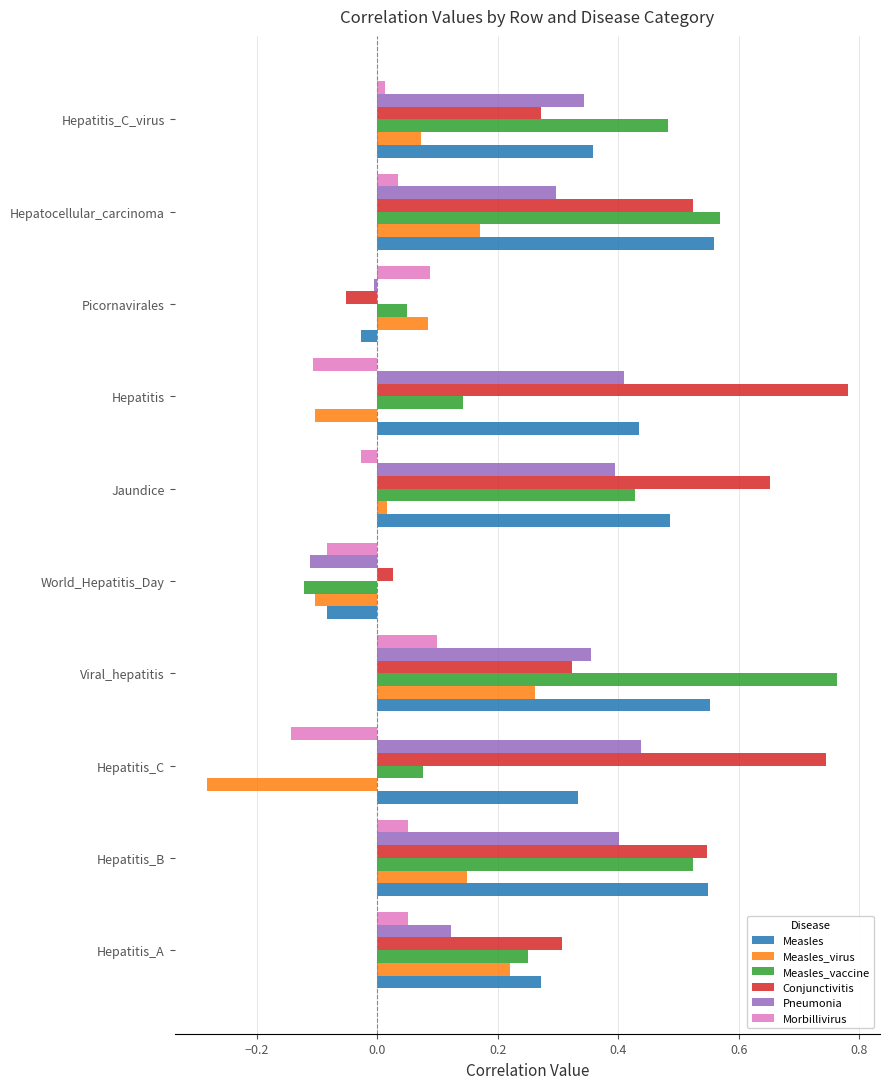

Is the value of Morbillivirus at World_Hepatitis_Day greater than the value of Measles_vaccine at Viral_hepatitis?

No